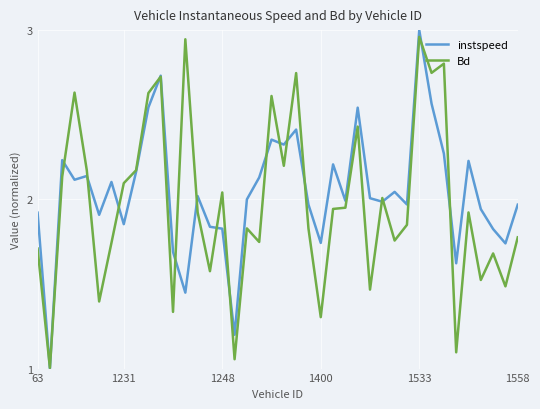

At which category is the sum across all series the highest?

1533